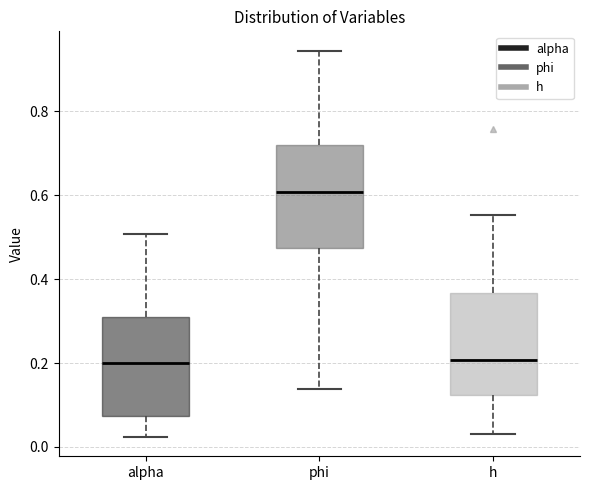

Reading left to right, transcribe this box plot: for each box, give where its median line is, the range the box spans, and where its two whiskers end, as read against the y-axis. The values are not printed on the chart, so give them approximately, as read against the axis.

alpha: median 0.20, box 0.08 to 0.30, whiskers 0.02 to 0.50
phi: median 0.60, box 0.48 to 0.72, whiskers 0.14 to 0.94
h: median 0.20, box 0.12 to 0.36, whiskers 0.04 to 0.56